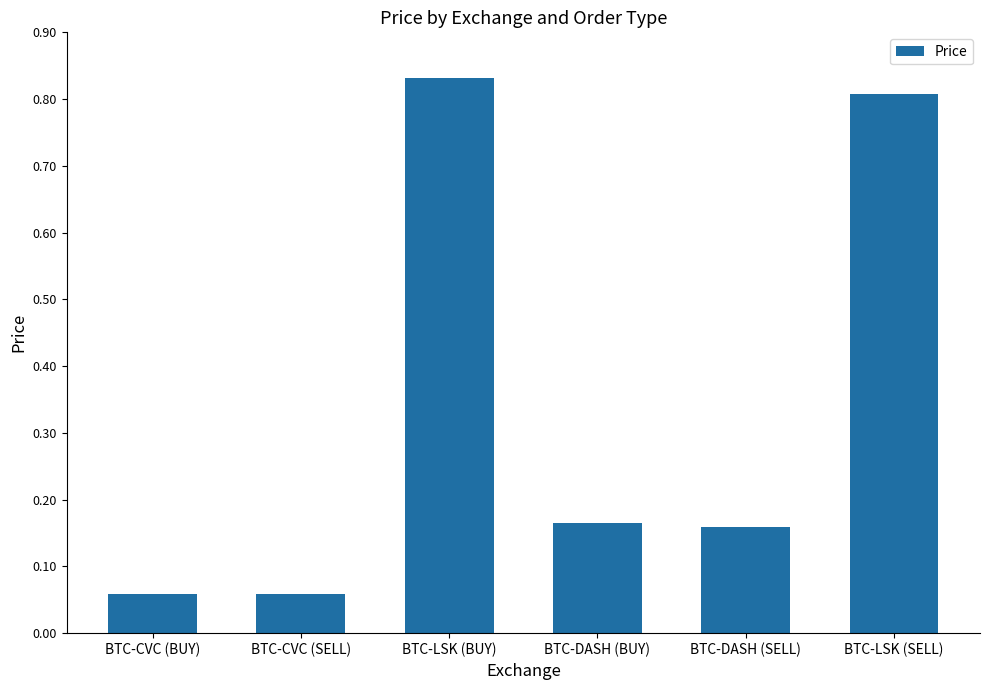

Which label corresponds to the largest value in the chart?

BTC-LSK (BUY)